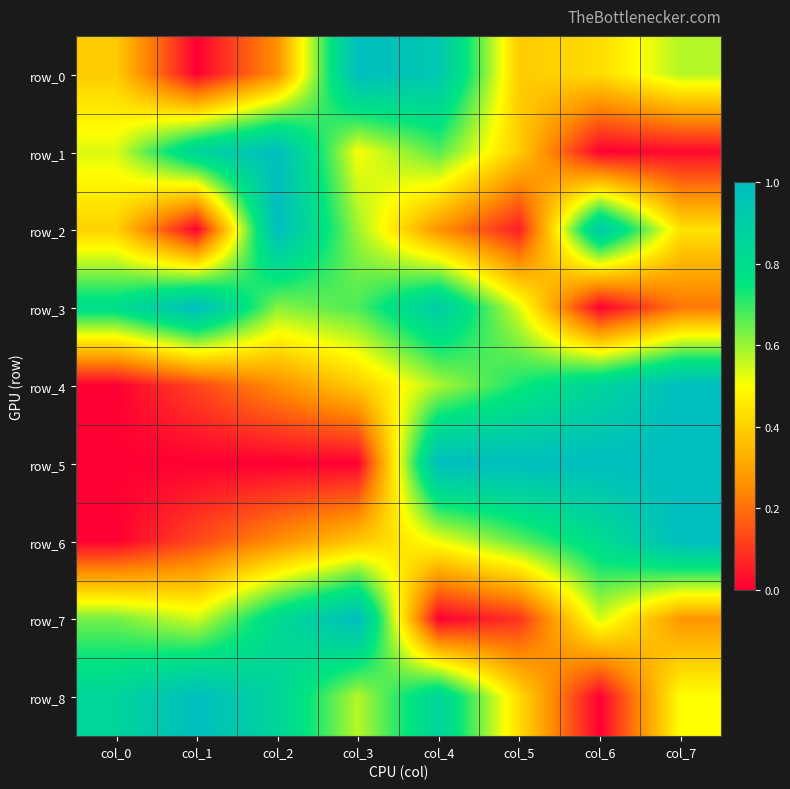

What is the difference between the row_6 values at col_2 and col_6?

0.6